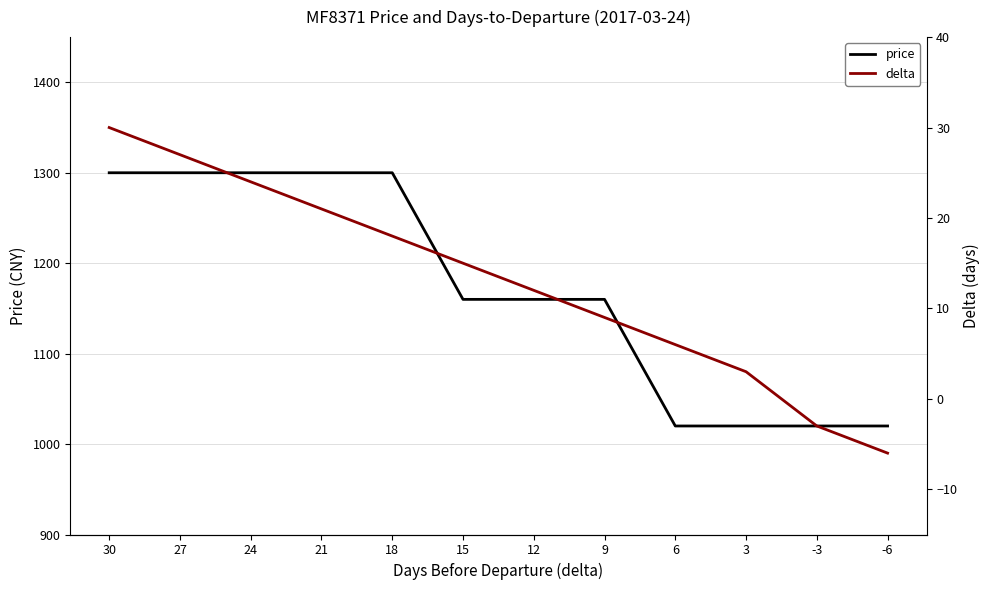

The value of price at 6 is 1020. True or false?

True